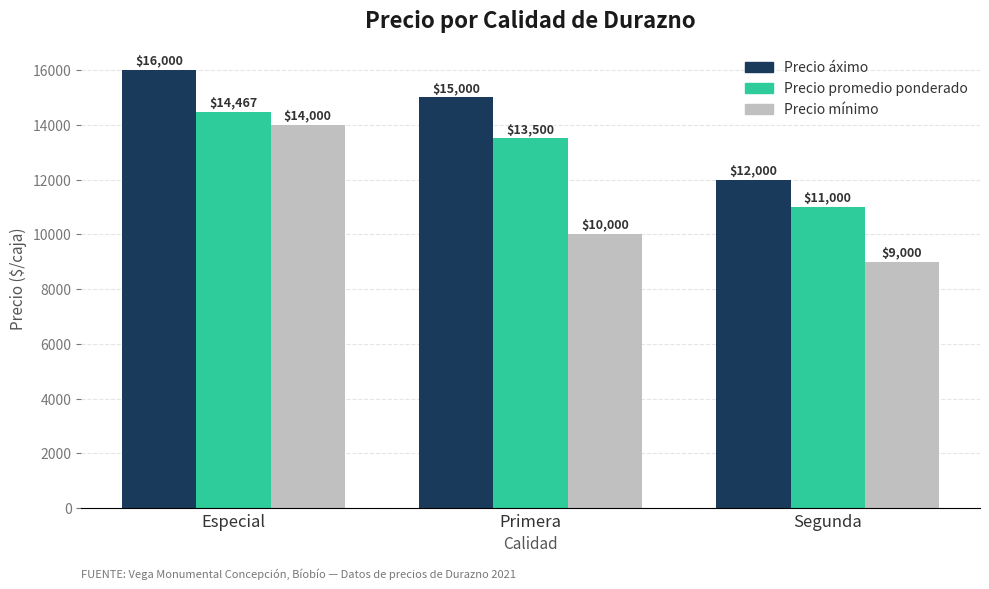

The Precio áximo series shows 16000 at Especial. True or false?

True